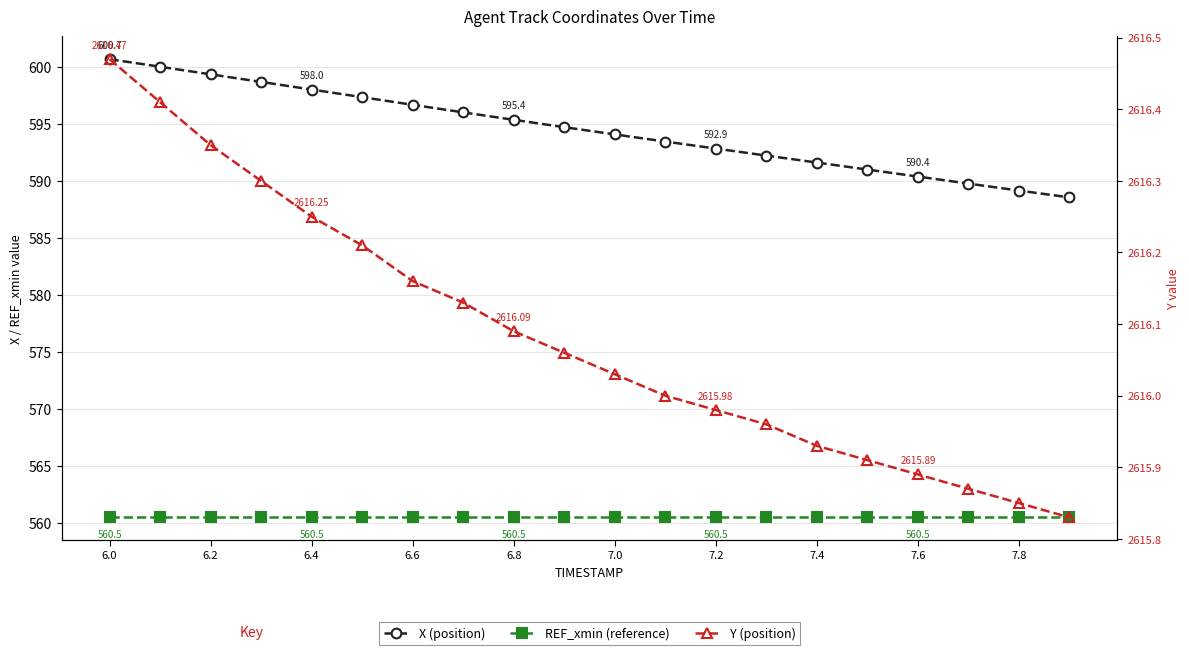

True or false: Y has more than 2 points higher than both neighbors.

False